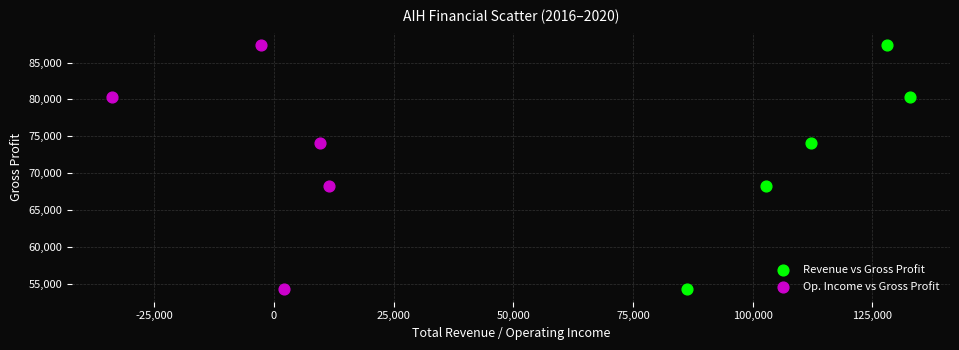

What are all the series names shown in the legend?

Revenue vs Gross Profit, Op. Income vs Gross Profit